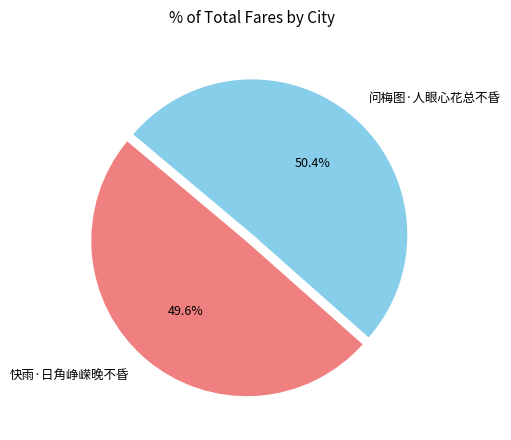

True or false: 问梅图·人眼心花总不昏 accounts for 42% of the total.

False